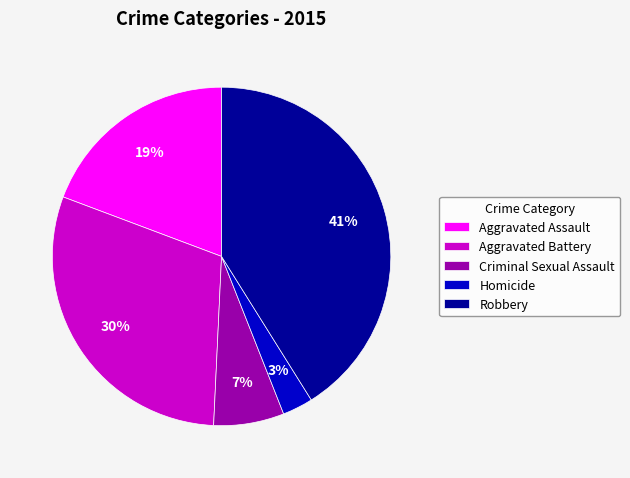

Which has a higher value, Aggravated Battery or Homicide?

Aggravated Battery